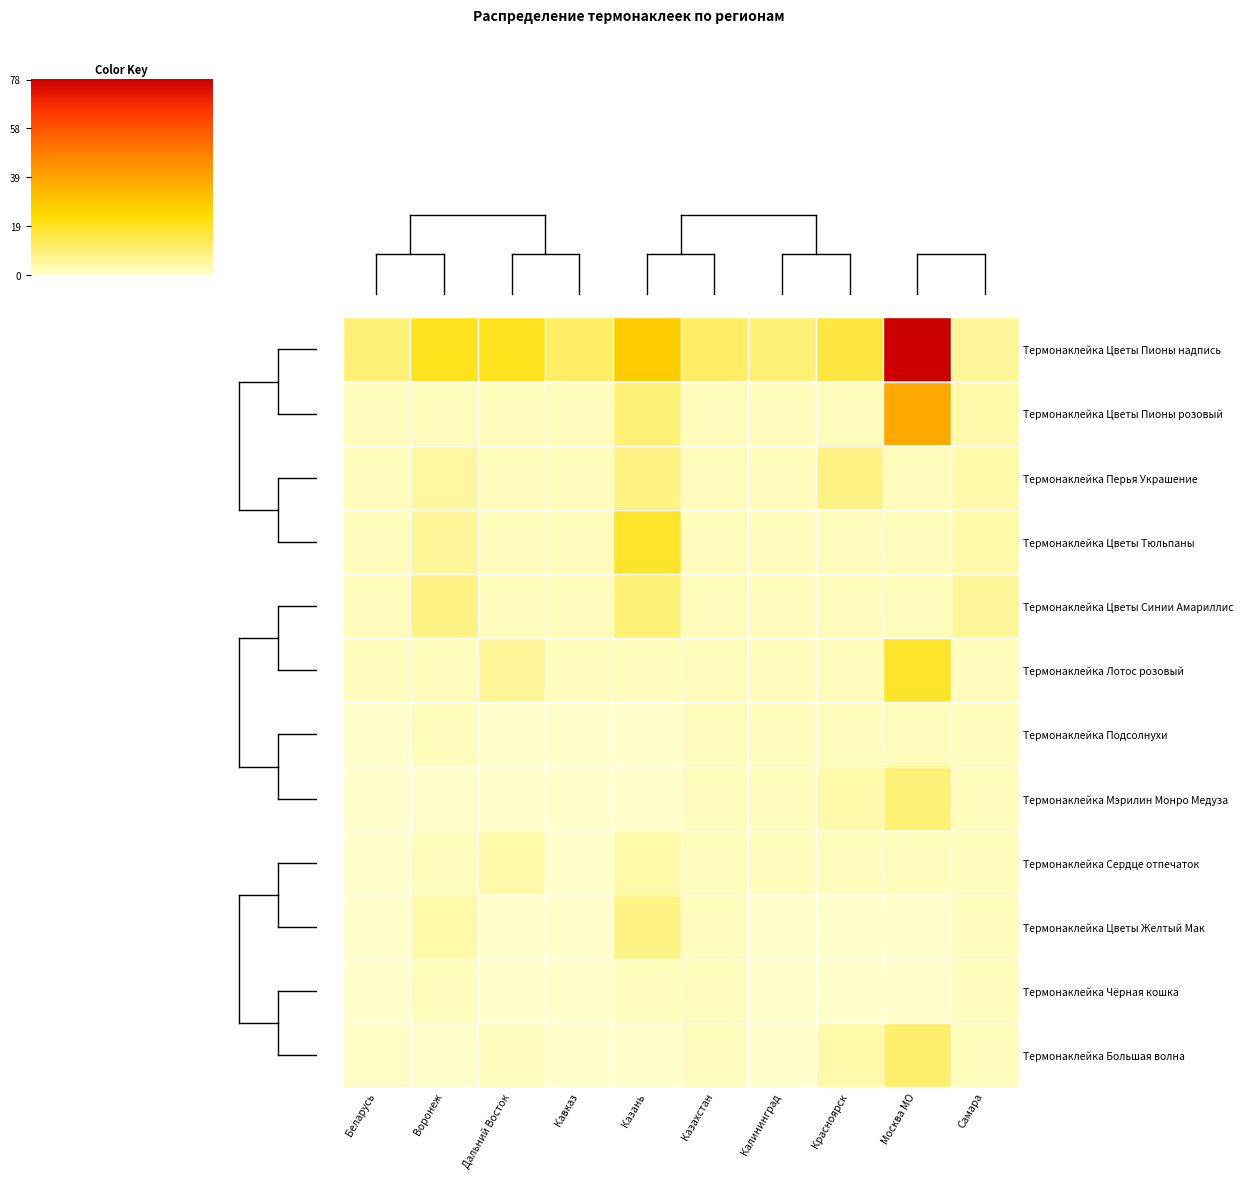

At Дальний Восток, list the series in order from smallest to largest.

Термонаклейка Подсолнухи, Термонаклейка Мэрилин Монро Медуза, Термонаклейка Цветы Желтый Мак, Термонаклейка Чёрная кошка, Термонаклейка Цветы Пионы розовый, Термонаклейка Перья Украшение, Термонаклейка Цветы Тюльпаны, Термонаклейка Цветы Синии Амариллис, Термонаклейка Большая волна, Термонаклейка Сердце отпечаток, Термонаклейка Лотос розовый, Термонаклейка Цветы Пионы надпись